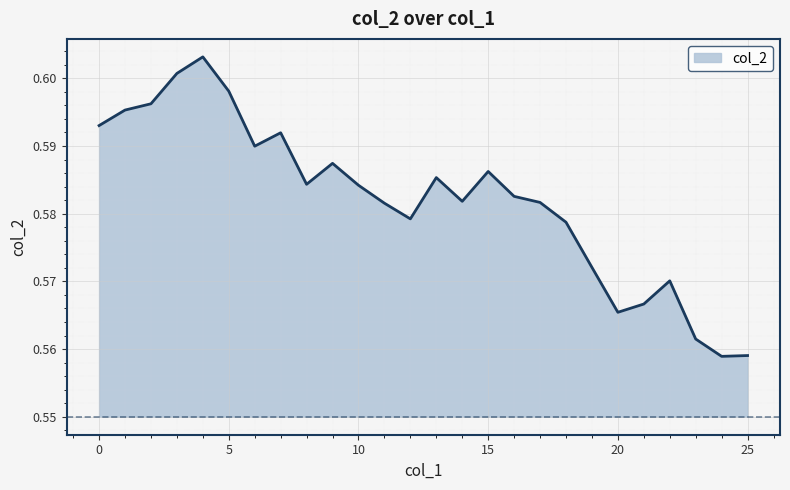

Reading right to left, what are all the values shown in this chart?

25=0.6	24=0.6	23=0.6	22=0.6	21=0.6	20=0.6	19=0.6	18=0.6	17=0.6	16=0.6	15=0.6	14=0.6	13=0.6	12=0.6	11=0.6	10=0.6	9=0.6	8=0.6	7=0.6	6=0.6	5=0.6	4=0.6	3=0.6	2=0.6	1=0.6	0=0.6